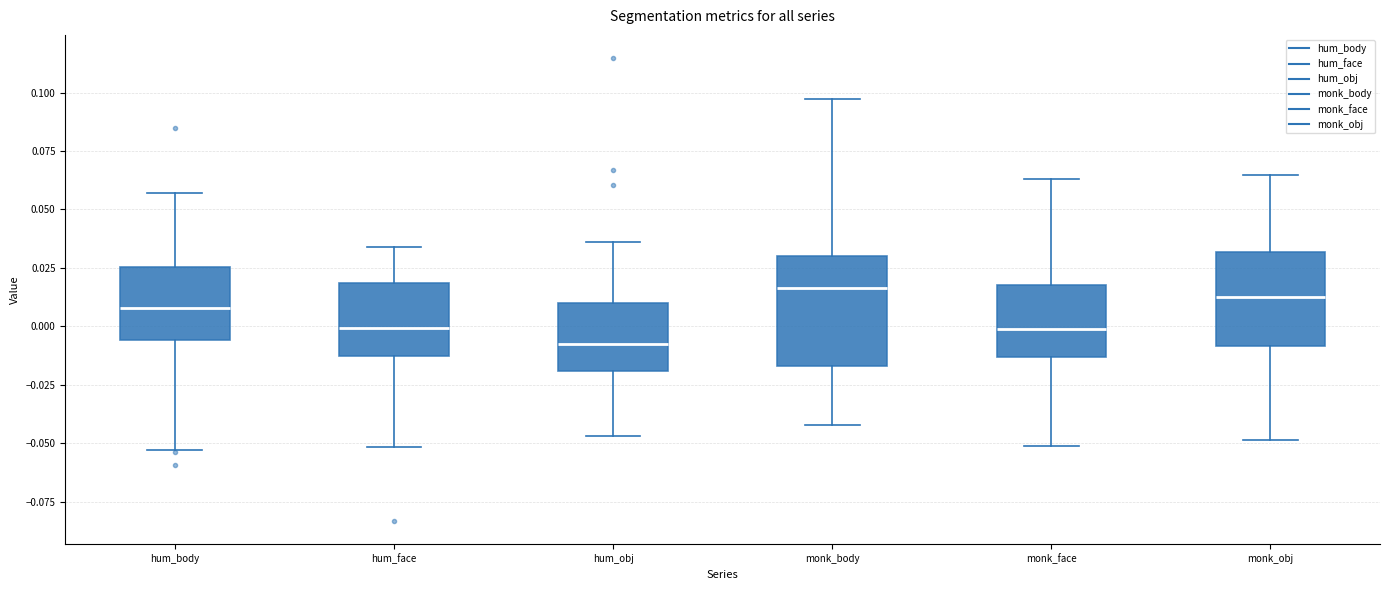

Reading left to right, transcribe this box plot: for each box, give where its median line is, the range the box spans, and where its two whiskers end, as read against the y-axis. The values are not printed on the chart, so give them approximately, as read against the axis.

hum_body: median 0.010, box -0.005 to 0.025, whiskers -0.055 to 0.055
hum_face: median 0.000, box -0.015 to 0.020, whiskers -0.050 to 0.035
hum_obj: median -0.010, box -0.020 to 0.010, whiskers -0.045 to 0.035
monk_body: median 0.015, box -0.015 to 0.030, whiskers -0.040 to 0.100
monk_face: median 0.000, box -0.015 to 0.020, whiskers -0.050 to 0.065
monk_obj: median 0.015, box -0.010 to 0.030, whiskers -0.050 to 0.065